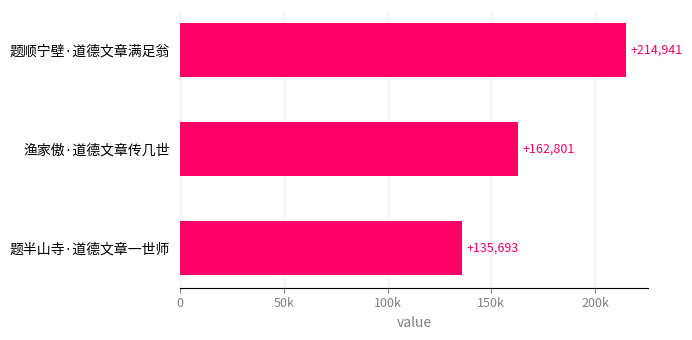

What is the average value?

171145